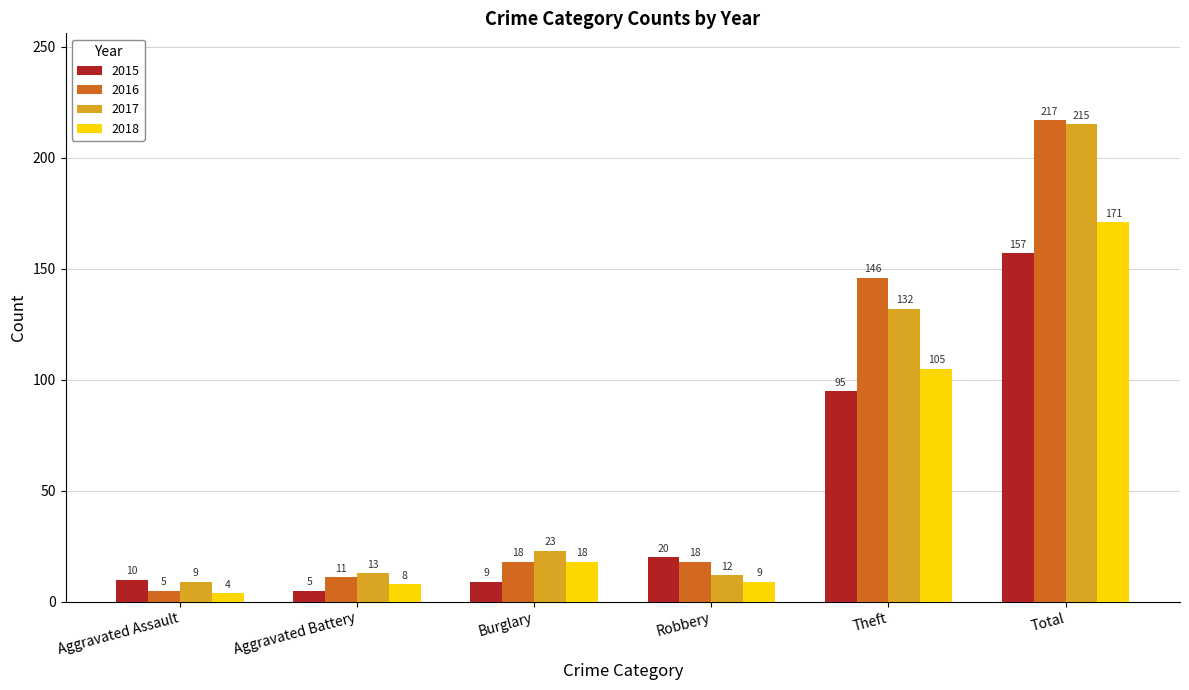

What are all the series names shown in the legend?

2015, 2016, 2017, 2018